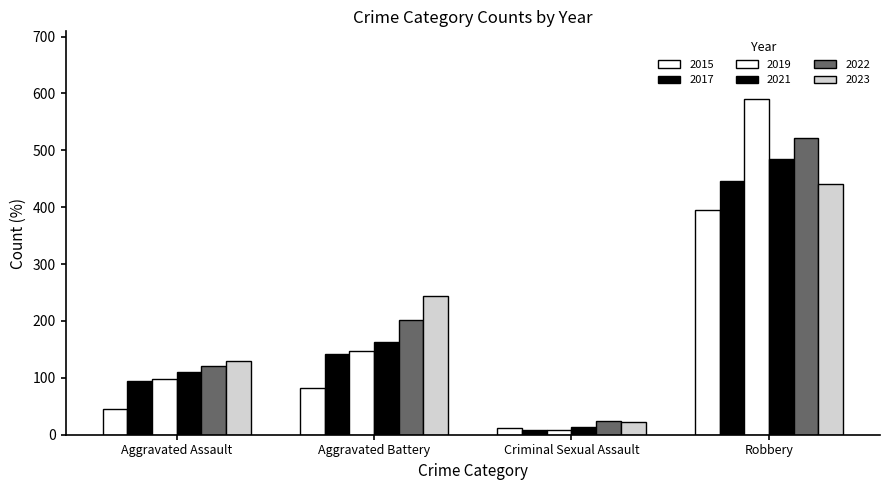

How many data points does each series have?

4